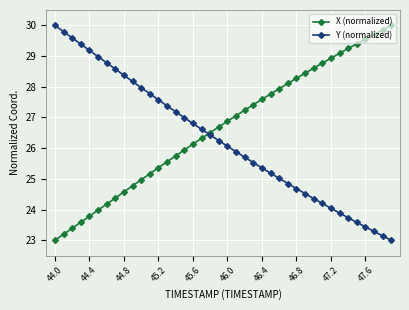

What is the minimum value shown in the chart?

23.0